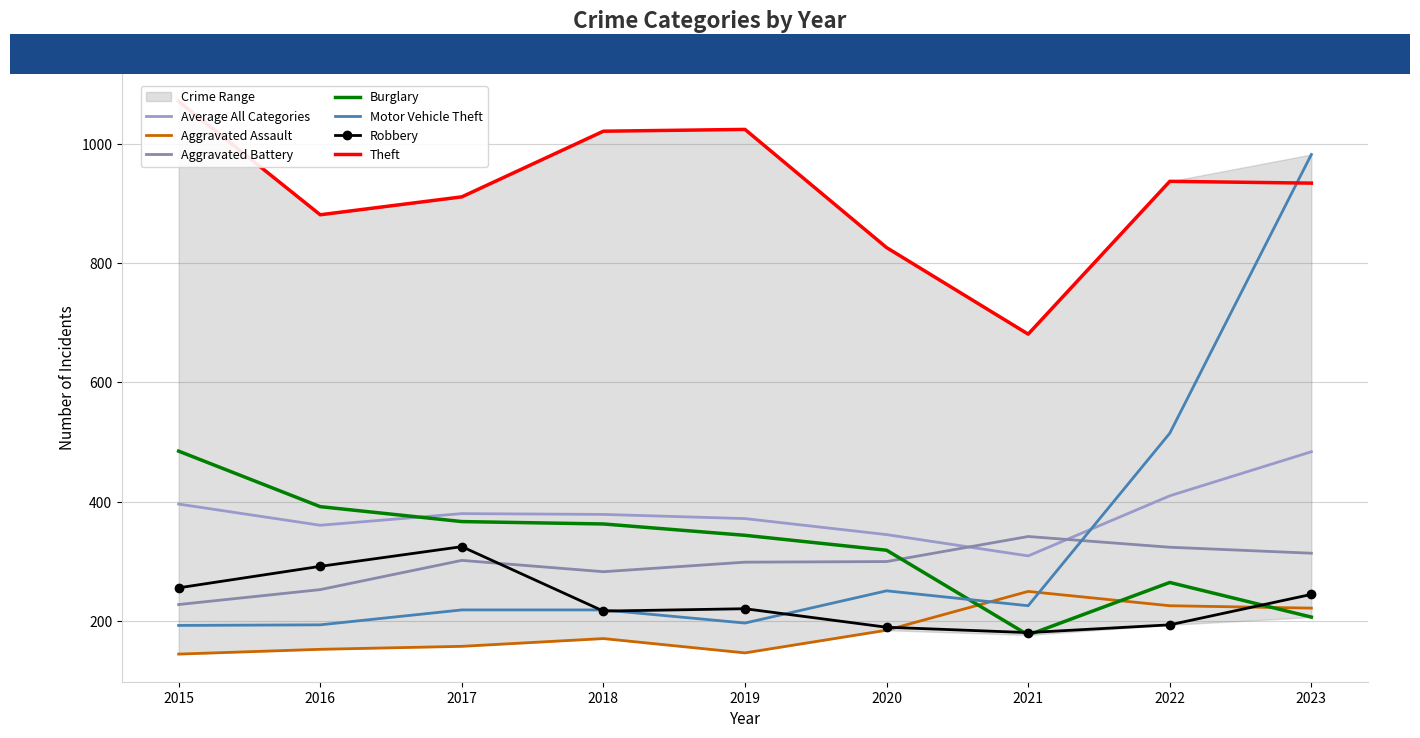

True or false: Burglary has more than 1 interior local peaks.

False